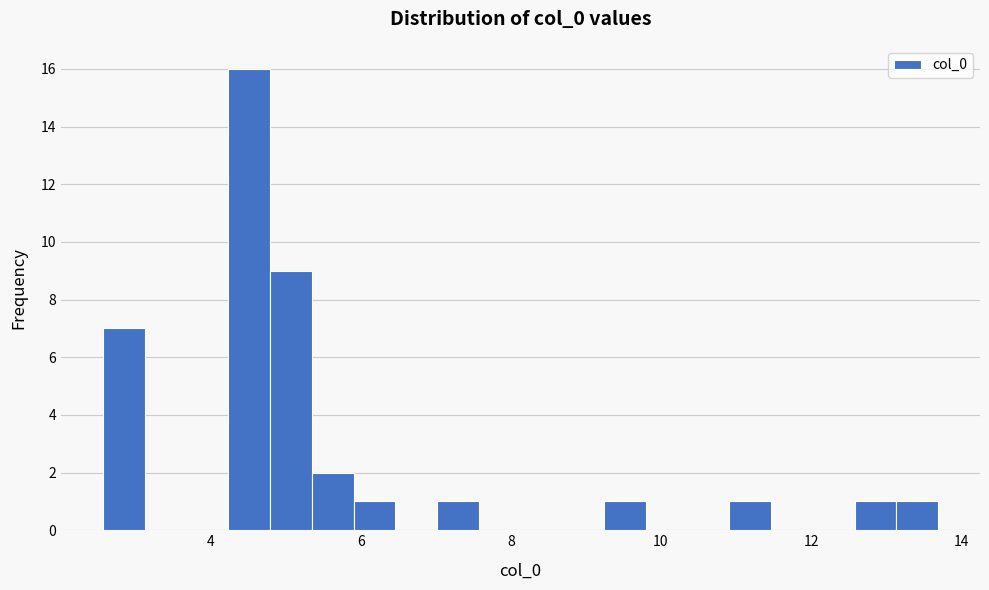

Read against the x-axis, roughly where is the centre of the tallest bar?

4.6